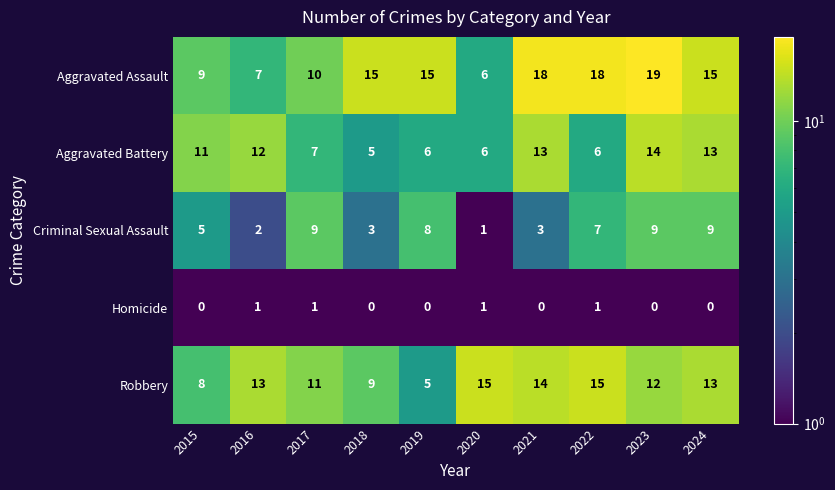

Count the Robbery values in the range 9 to 14.

6